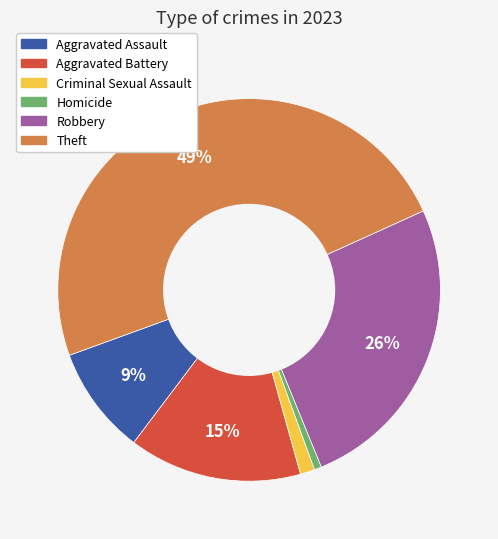

To the nearest percent, what is the combined percentage of Robbery and Aggravated Assault?

35%